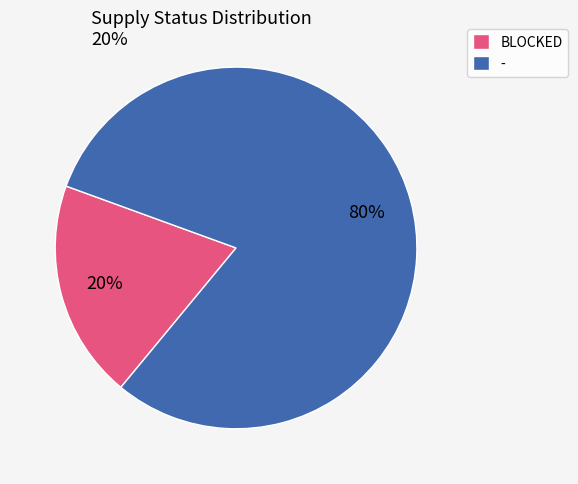

Count the number of slices in the pie.

2